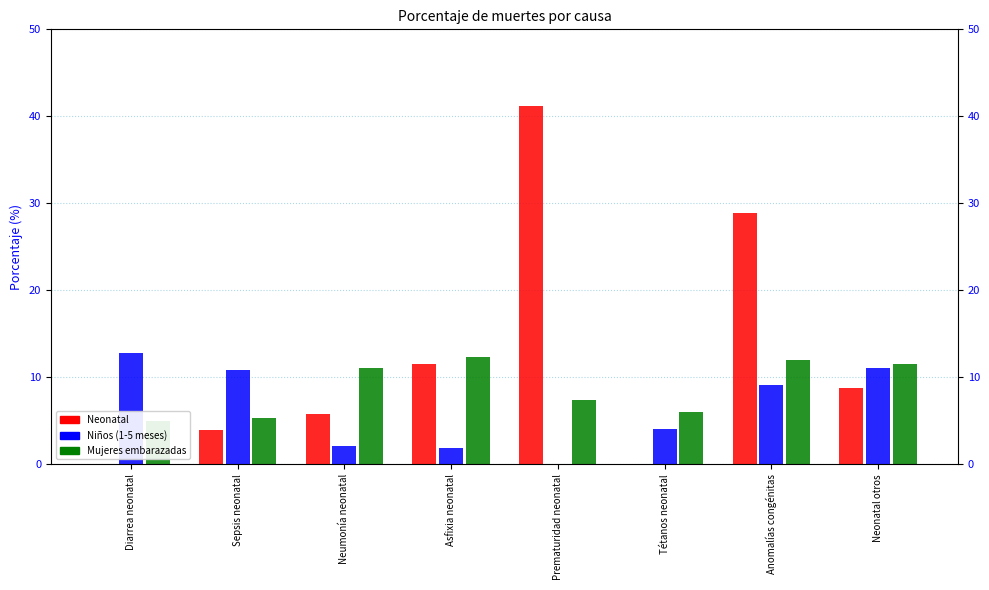

Reading right to left, extract all data points from this chart.

Neonatal: 8.7	28.9	0.0	41.2	11.5	5.8	3.9	0.0
Niños (1-5 meses): 11.0	9.1	4.1	0.0	1.8	2.1	10.8	12.8
Mujeres embarazadas: 11.5	12.0	6.0	7.4	12.3	11.0	5.3	5.0